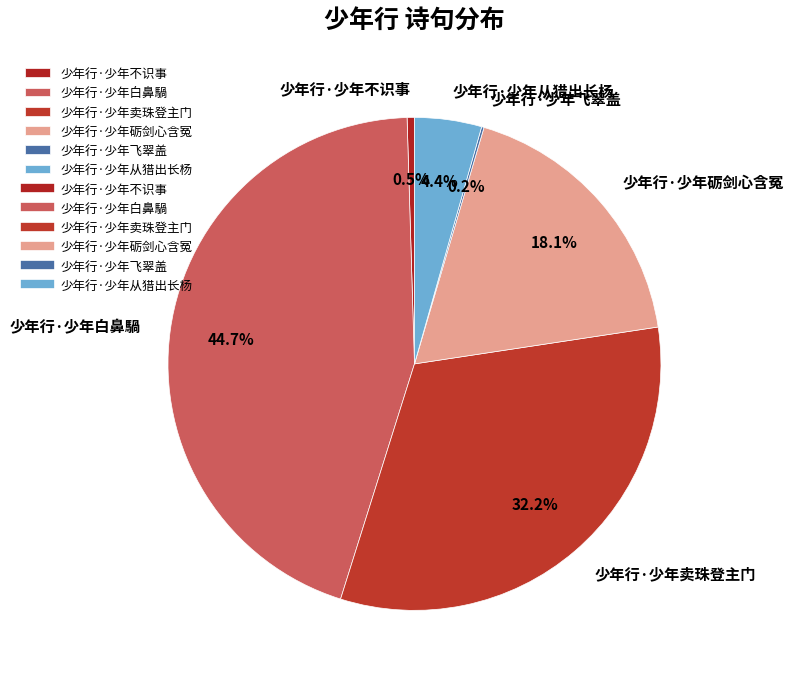

Is there a majority slice in this chart?

No